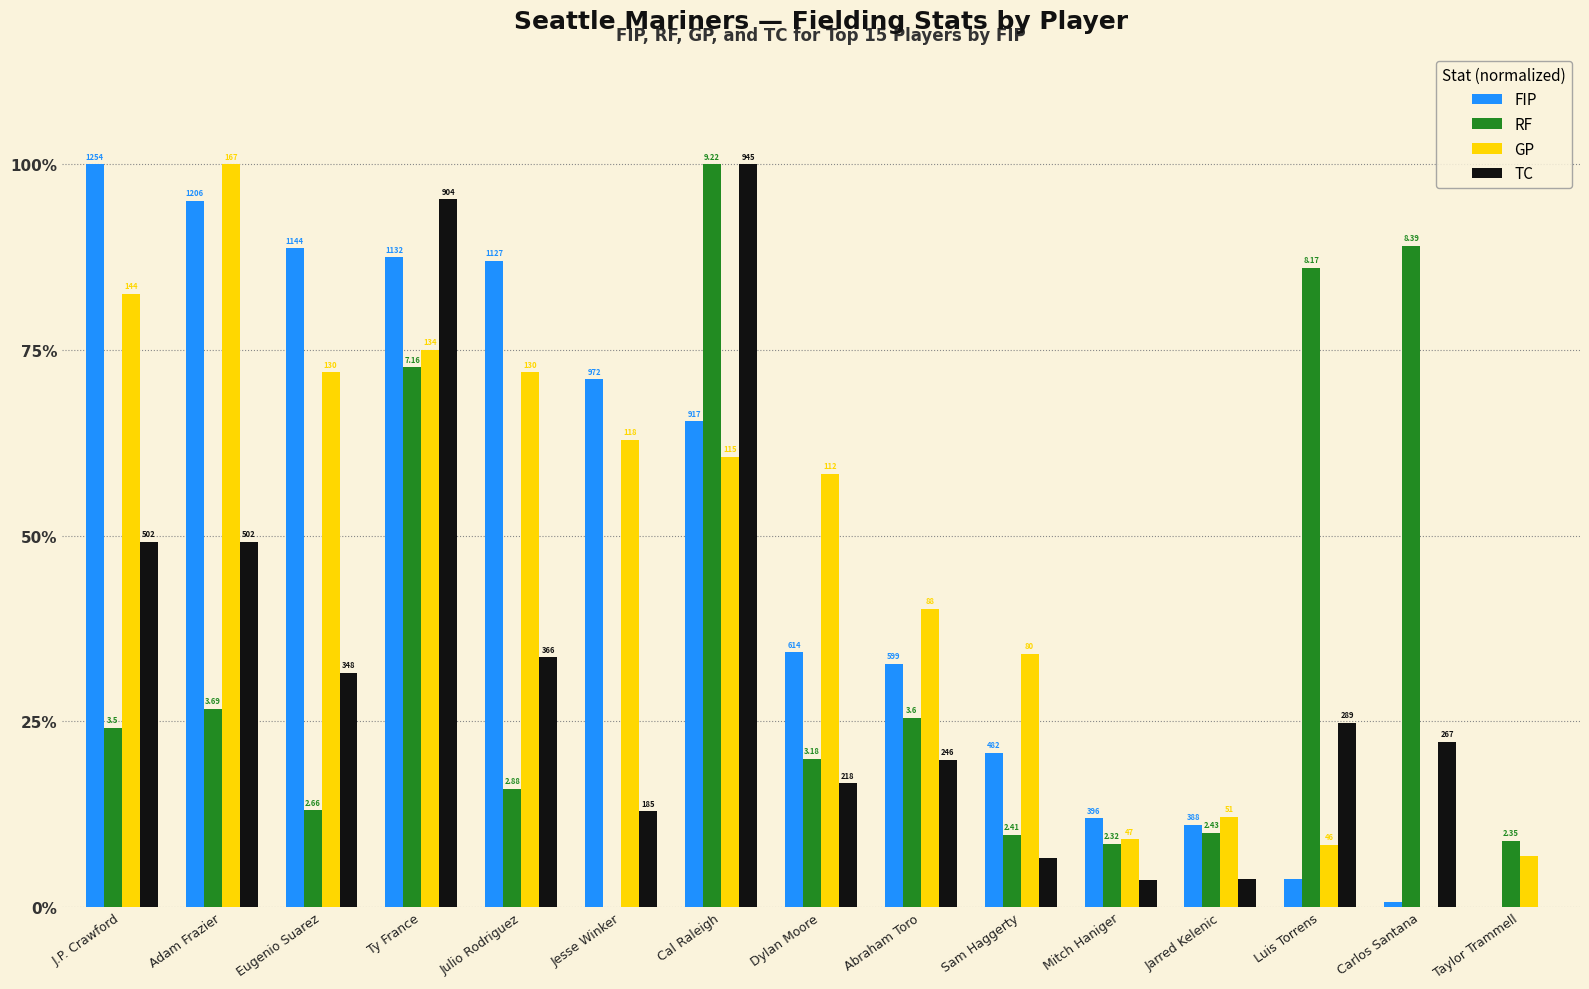

What is the difference between the TC values at Luis Torrens and Julio Rodriguez?

8.8